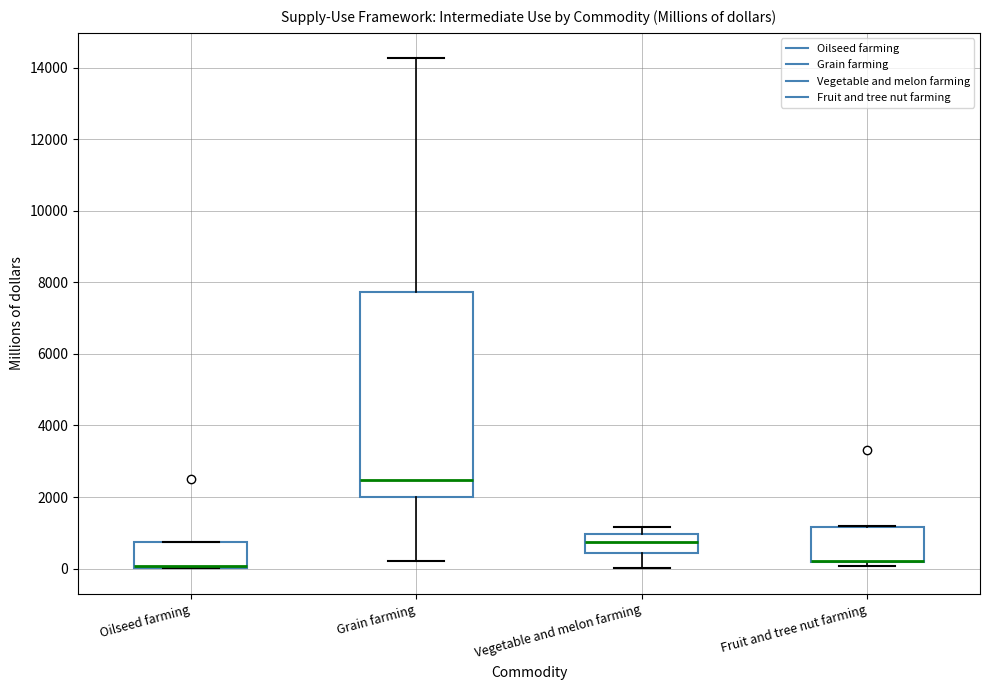

Which box is the tallest, from its lower edge to its upper edge?

Grain farming